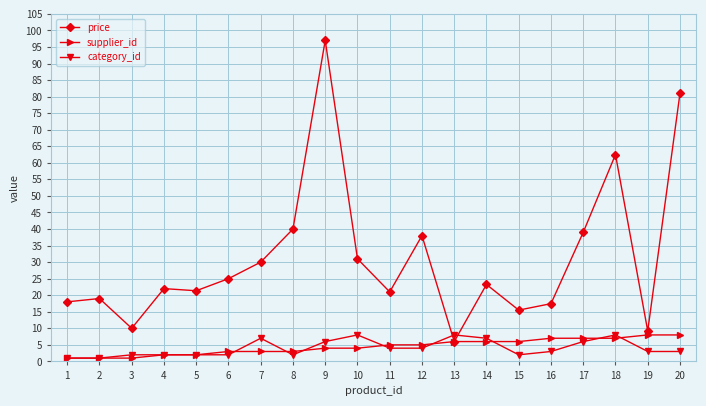

Which series has the widest spread of values?

price